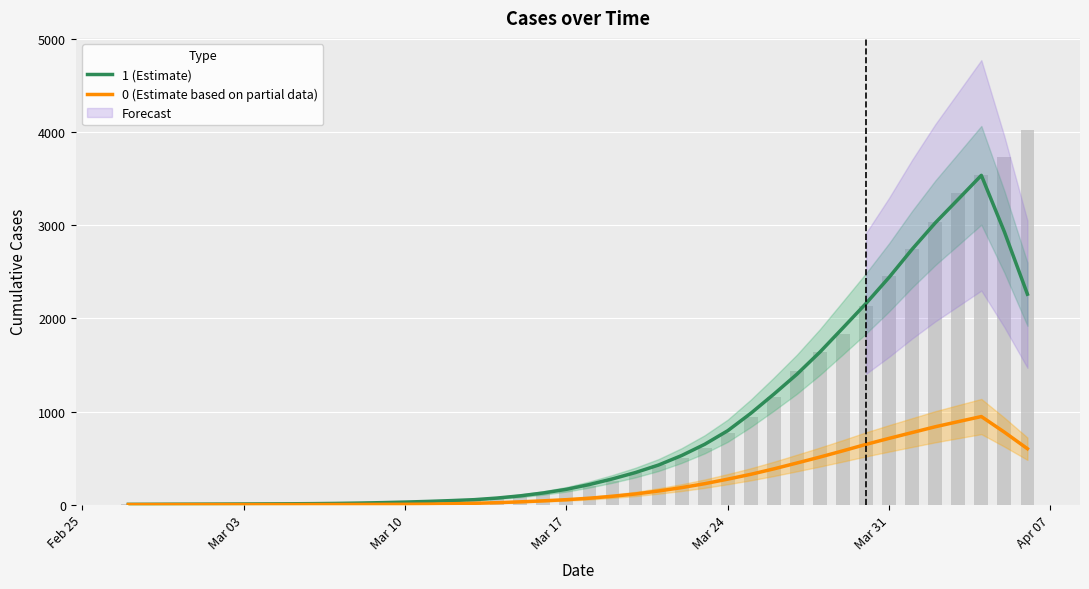

The 0 (Estimate based on partial data) series shows 708.7 at 29. True or false?

False